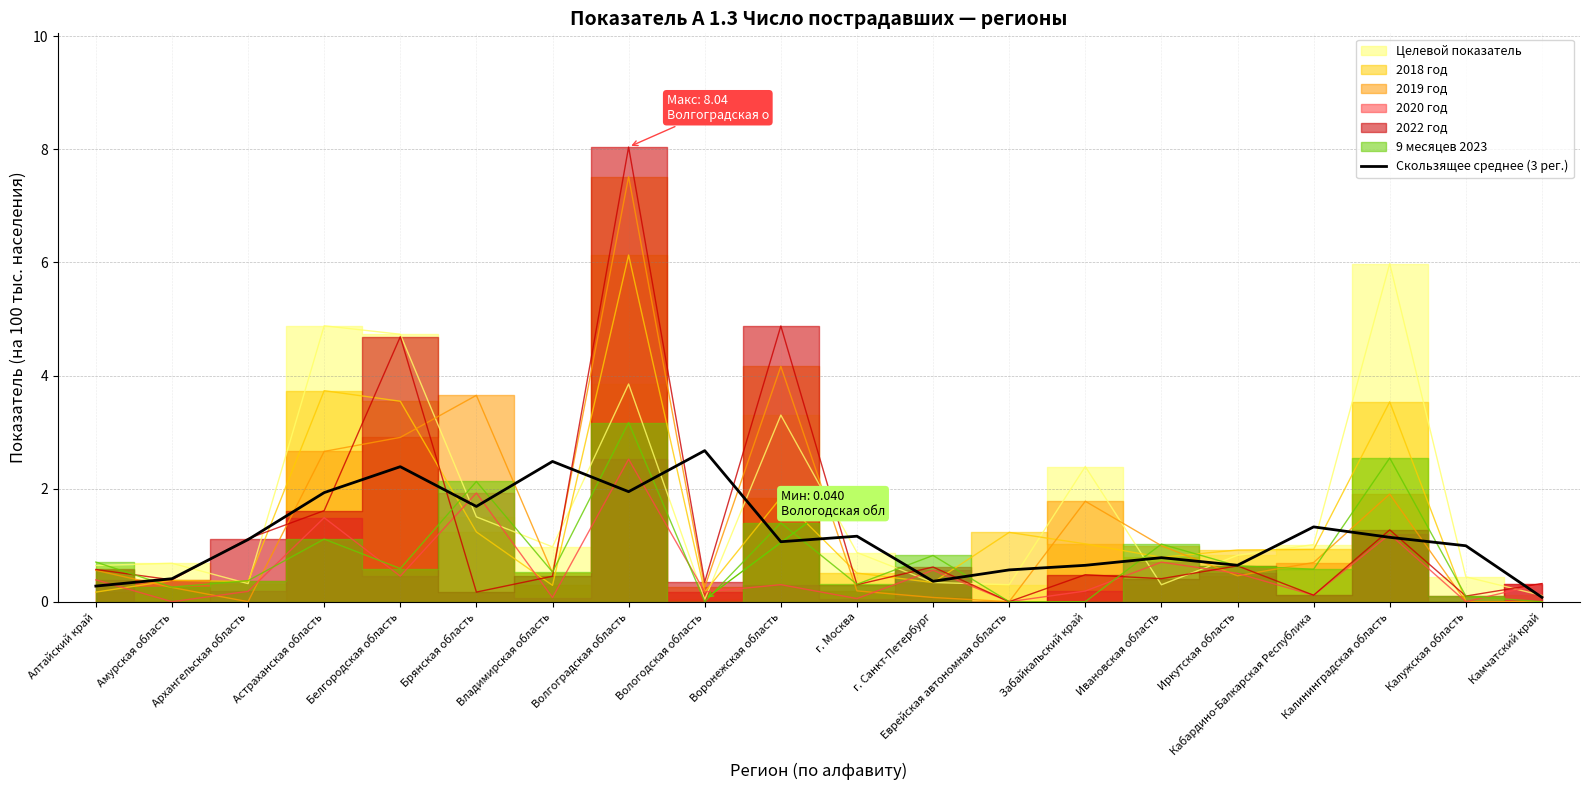

How many data points are above 1?

11